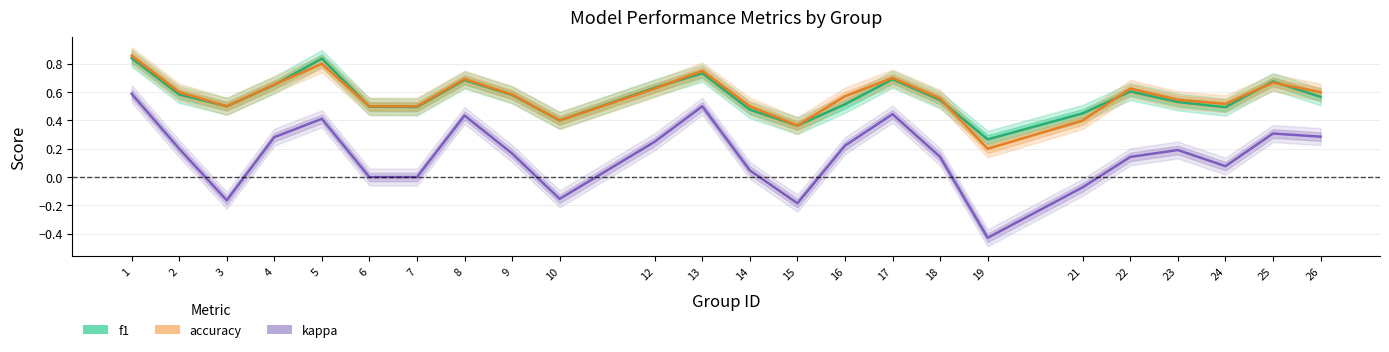

Where is f1 nearest to the value 0?

19